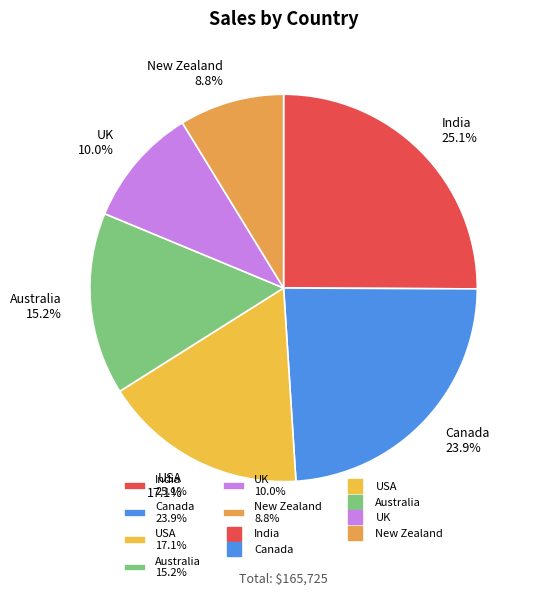

Which slice is the smallest?

New Zealand